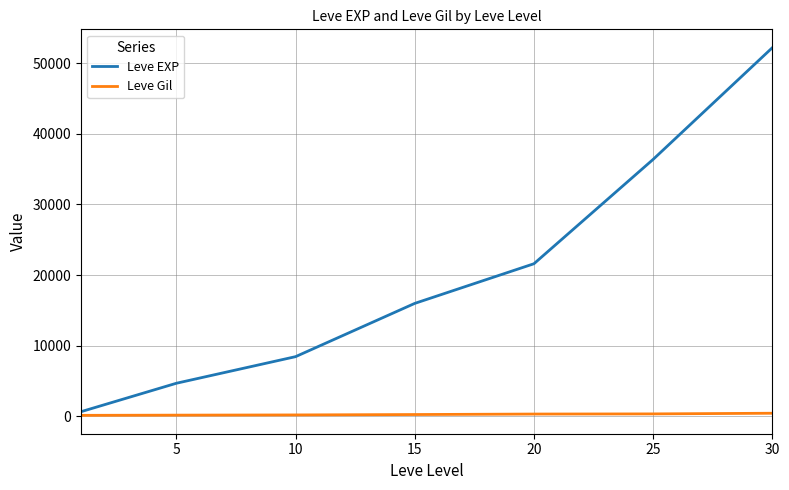

List the series in order of their peak value, lowest first.

Leve Gil, Leve EXP